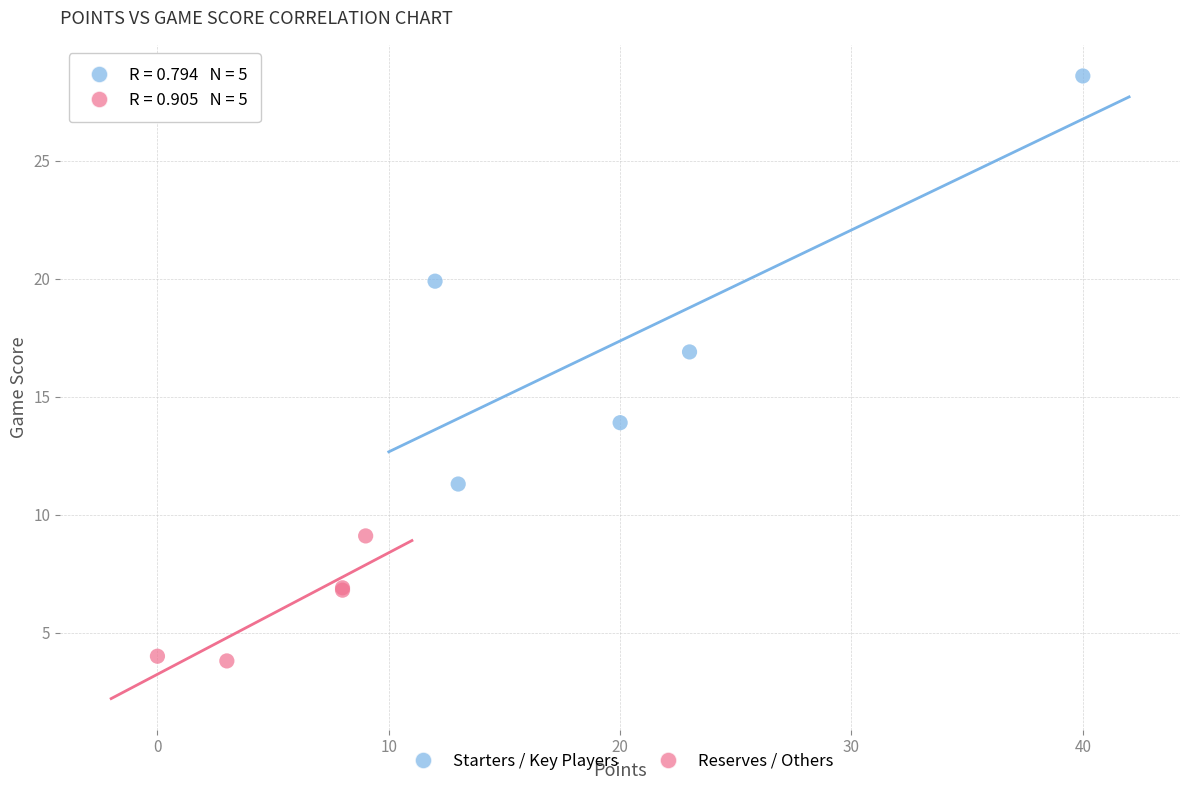

Which series contains the highest Y value?

Starters / Key Players